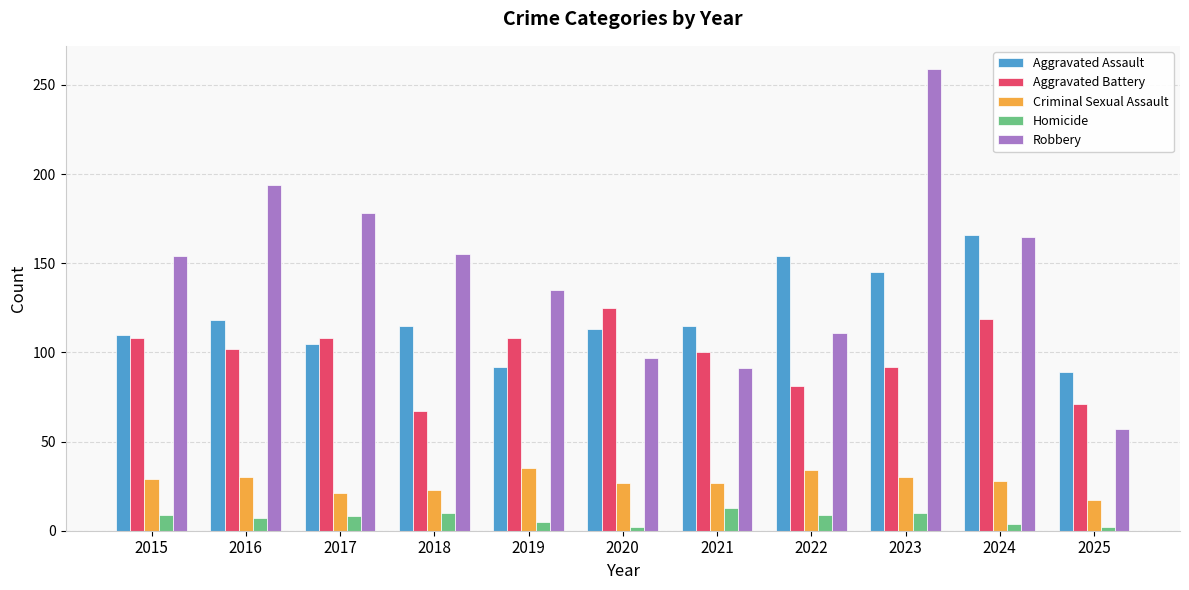

Which series changed the most between 2015 and 2025?

Robbery